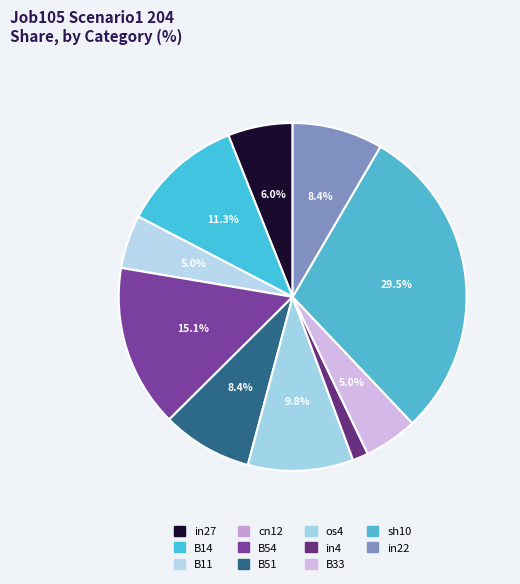

To the nearest percent, what is the average slice percentage?

9%